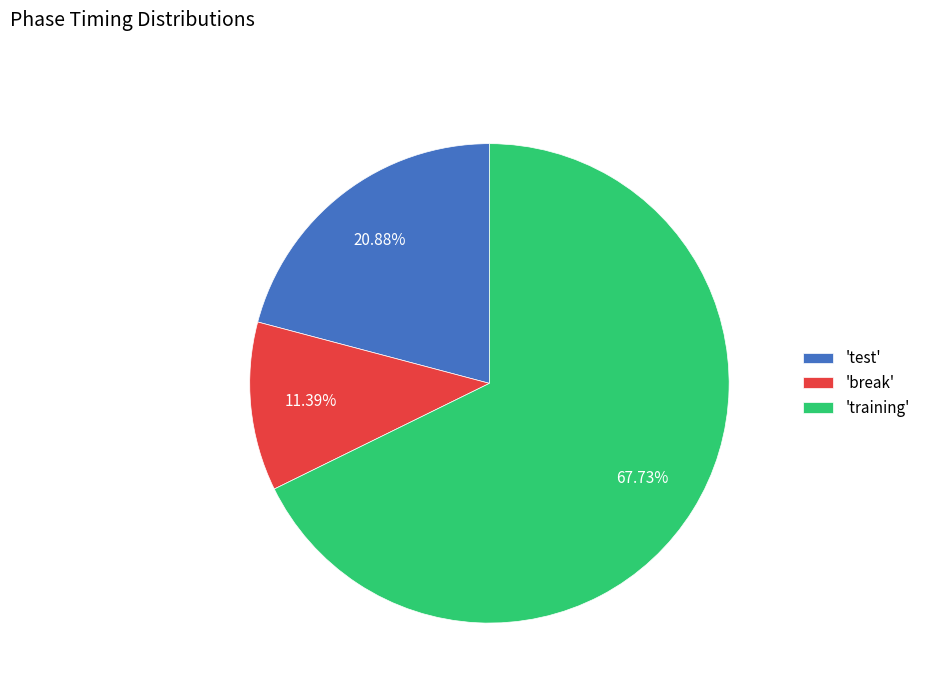

Which has a higher value, 'training' or 'test'?

'training'